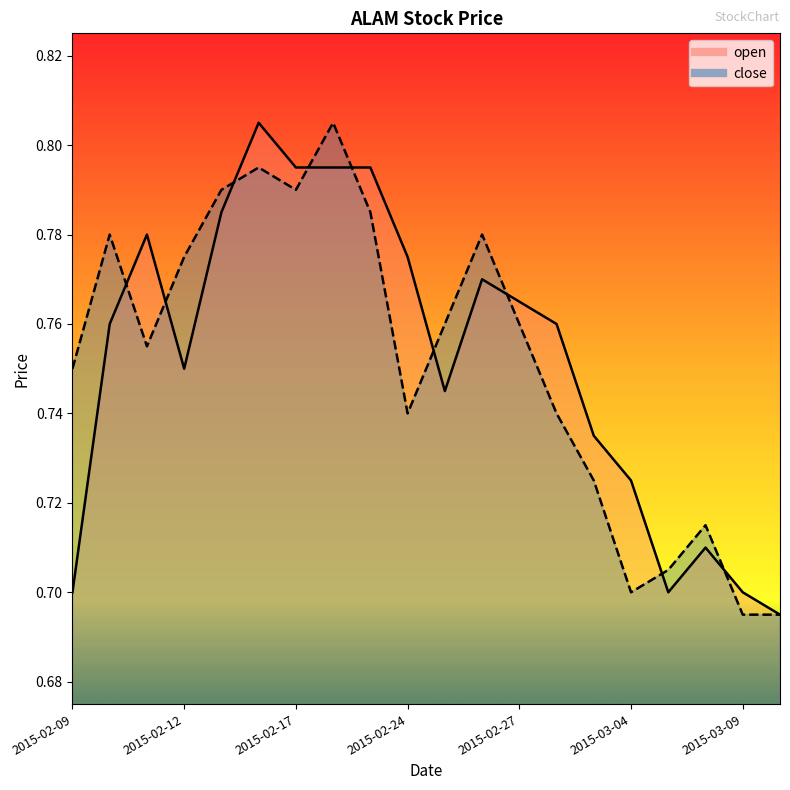

How many intersections are there between close and open?

9